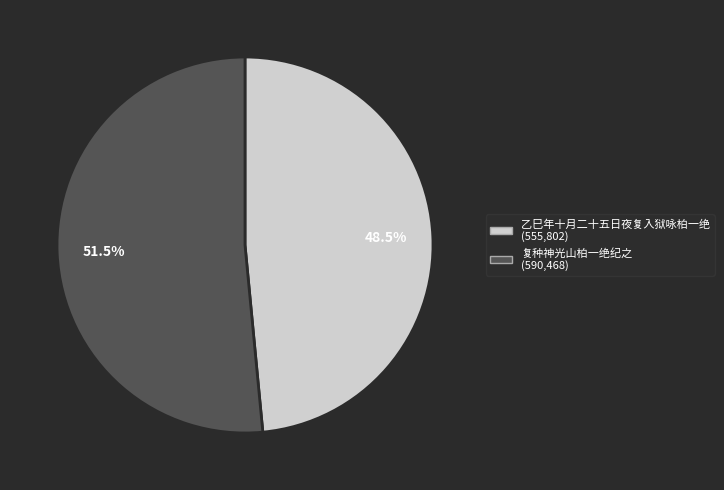

To the nearest percent, what is the difference between the 乙巳年十月二十五日夜复入狱咏柏一绝 and 复种神光山柏一绝纪之 slice percentages?

3%